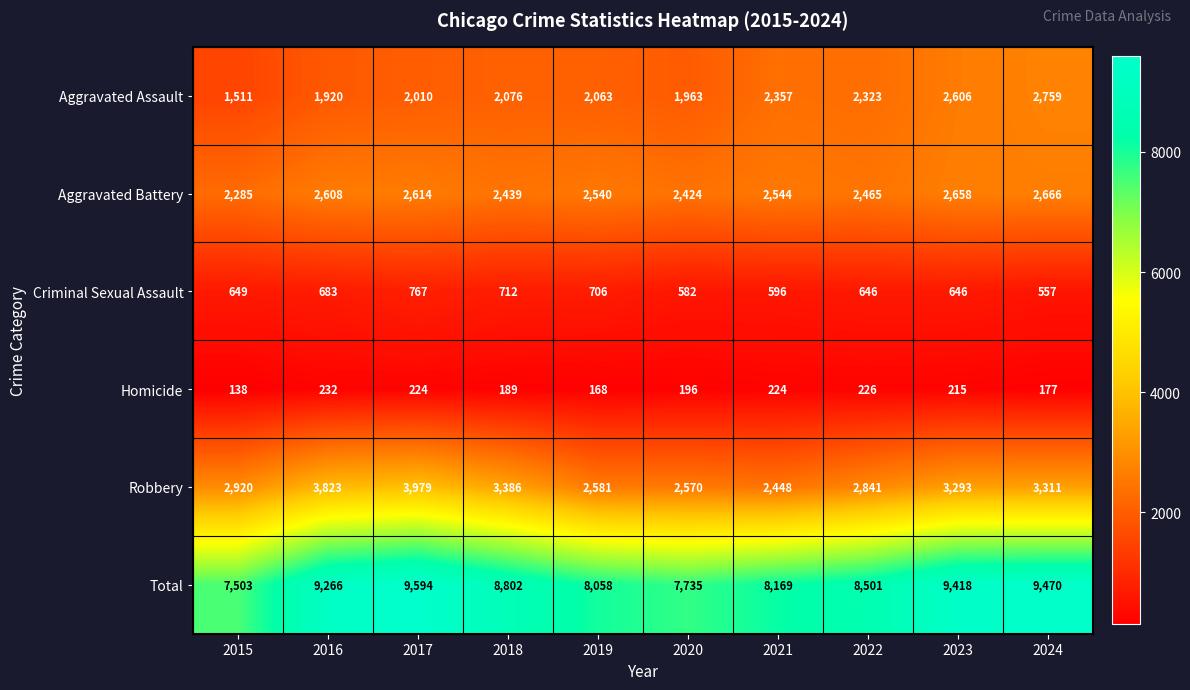

How many values in the Aggravated Battery series are below 2544?

5